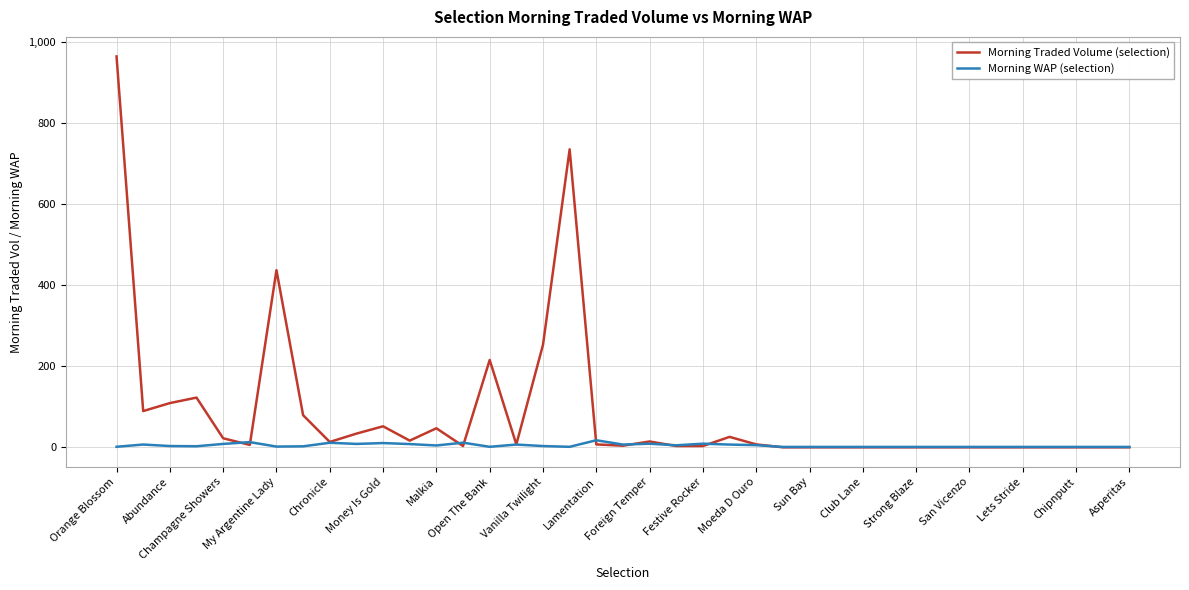

Rank the series by their maximum value, from lowest to highest.

Morning WAP (selection), Morning Traded Volume (selection)